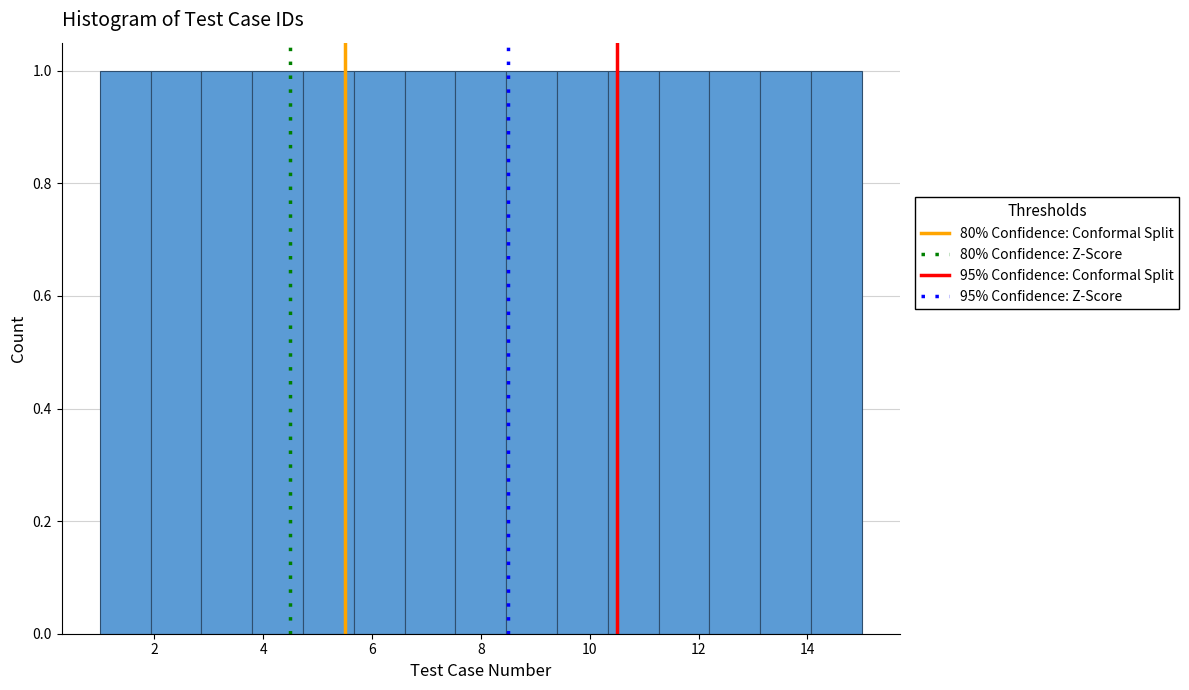

How tall is the bar that spans 7.6 to 8.4 on the x-axis? Neither the bar edges nor the heights are printed on the chart, so give them approximately, as read against the axes.

1